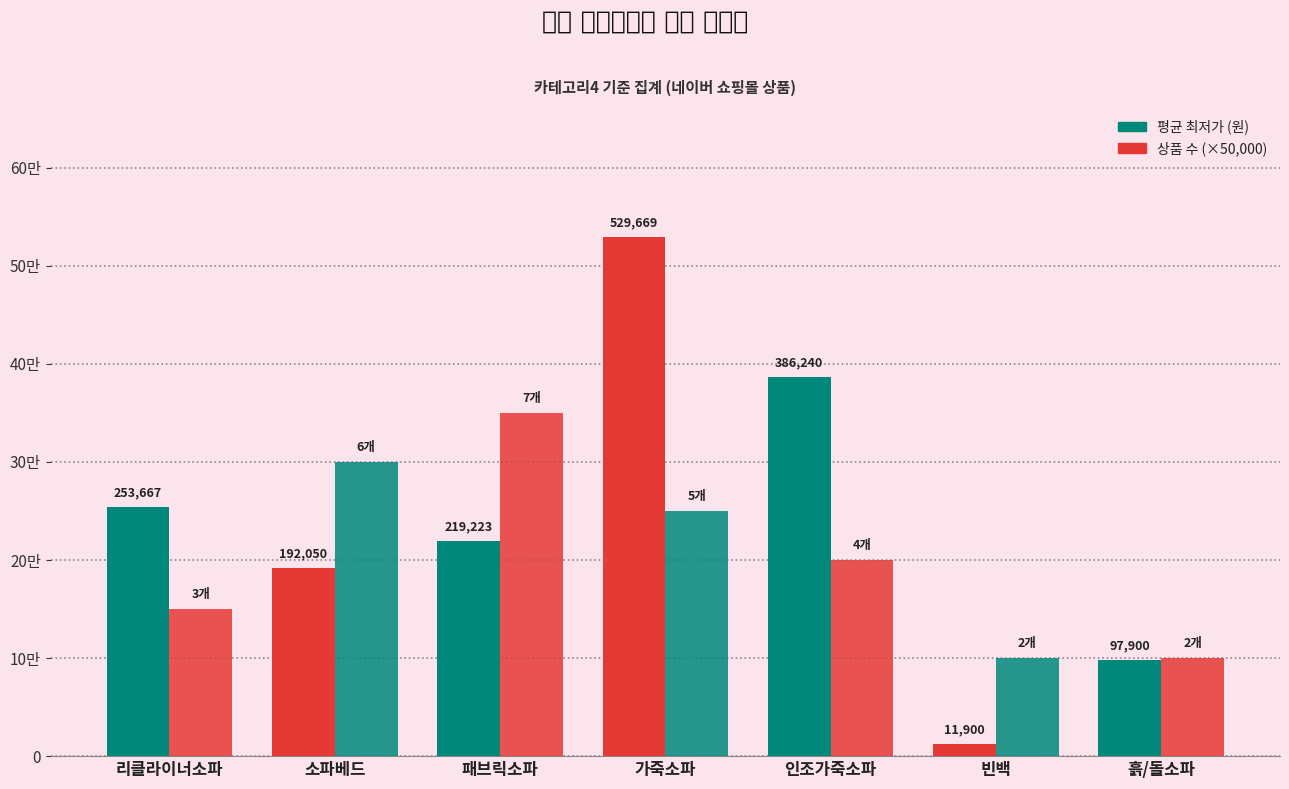

What is the sum of the 상품 수 (×50,000) values at 패브릭소파 and 흙/돌소파?

450000